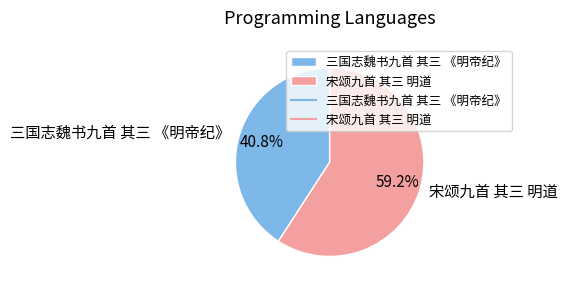

The 三国志魏书九首 其三 《明帝纪》 slice represents 27% of the pie. True or false?

False